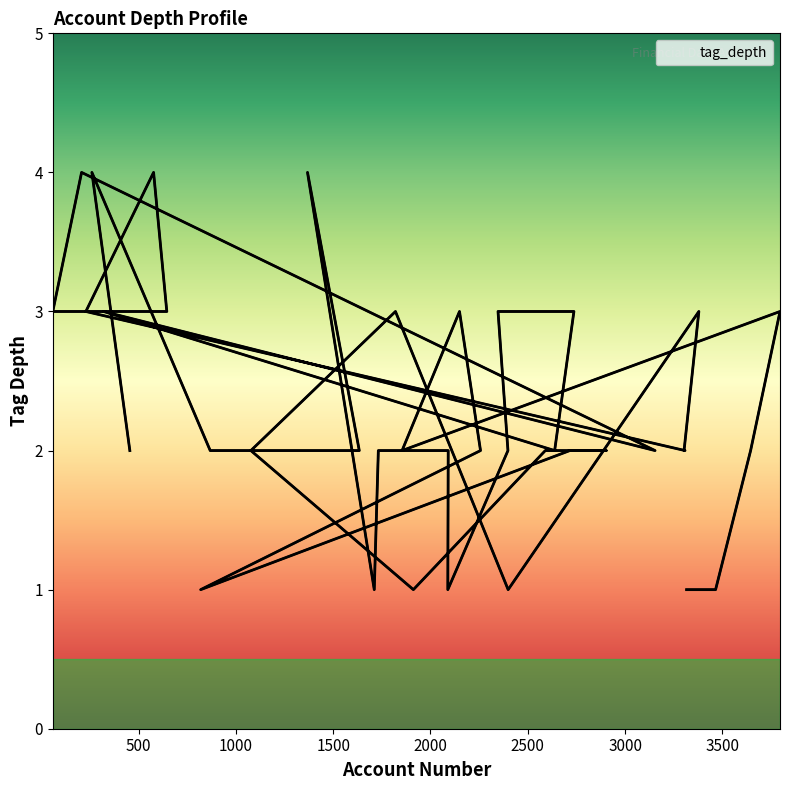

Reading left to right, transcribe all the data shown in this chart.

455=2	260=4	868=2	1634=2	1368=4	1711=1	1732=2	1827=2	2041=2	2091=2	2089=1	2398=2	2347=3	2737=3	2638=2	320=3	3154=2	207=4	59=3	645=3	577=4	229=3	3308=2	3303=2	3379=3	2399=1	1820=3	1077=2	1912=1	2590=2	2903=2	2716=2	819=1	2257=2	2149=3	1854=2	3796=3	3645=2	3465=1	3316=1